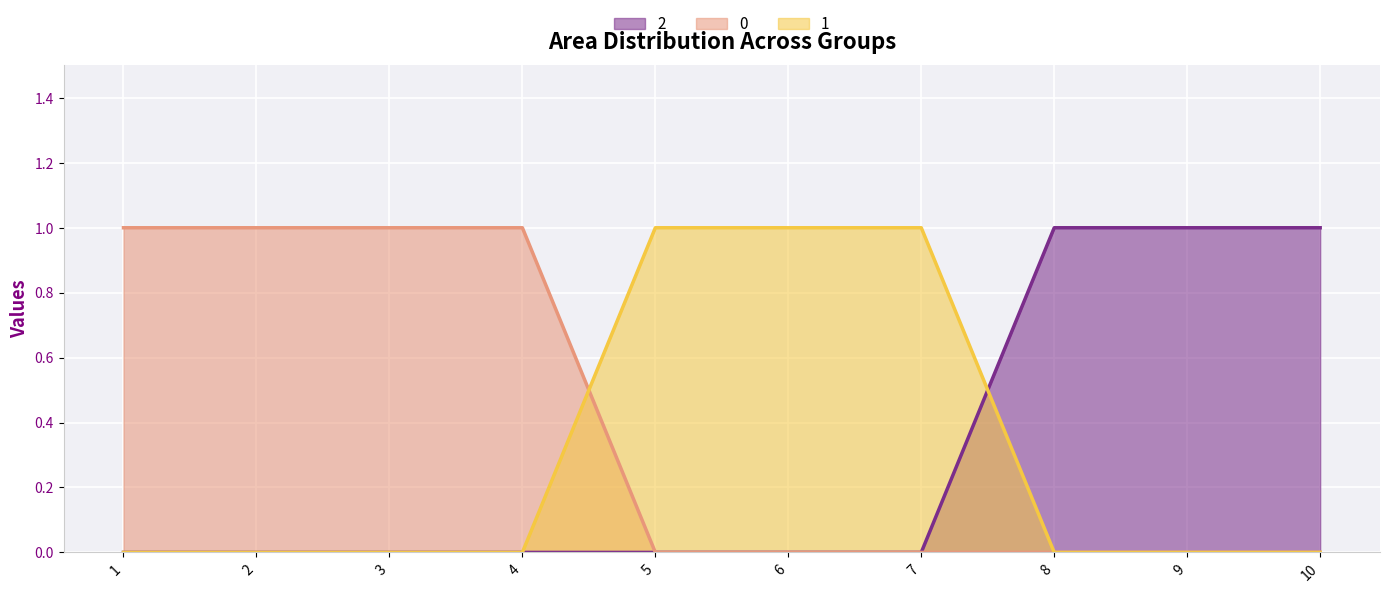

What are all the series names shown in the legend?

2, 0, 1